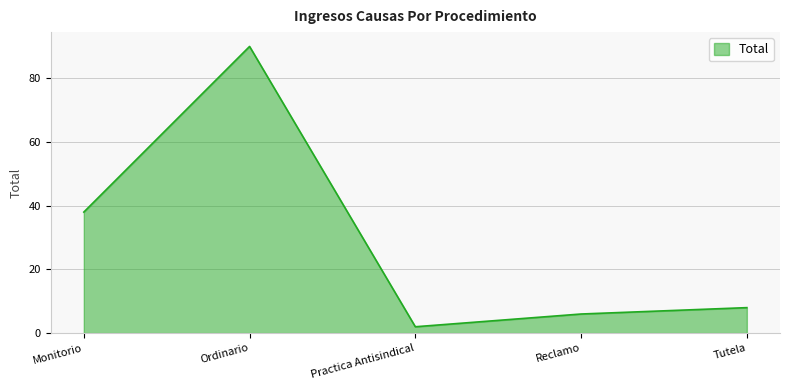

Does the chart display data point markers on the line(s)?

No